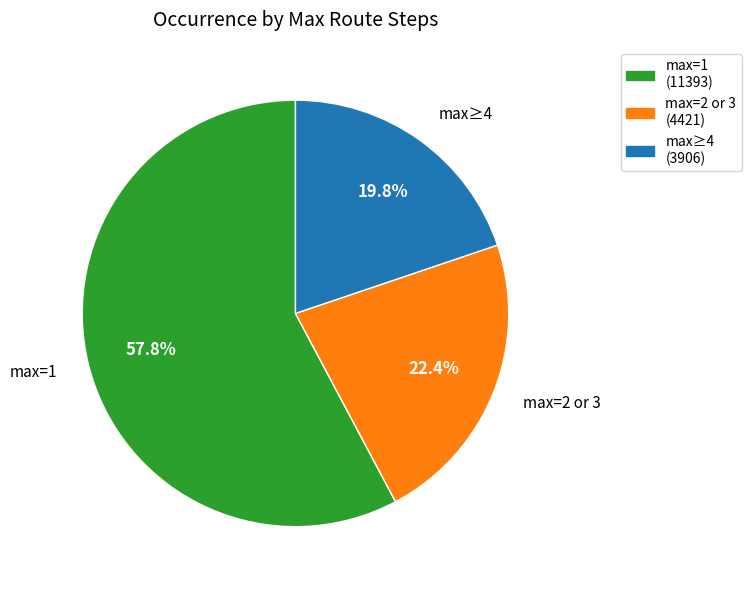

Rank the categories by value from lowest to highest.

max≥4 (3906), max=2 or 3 (4421), max=1 (11393)